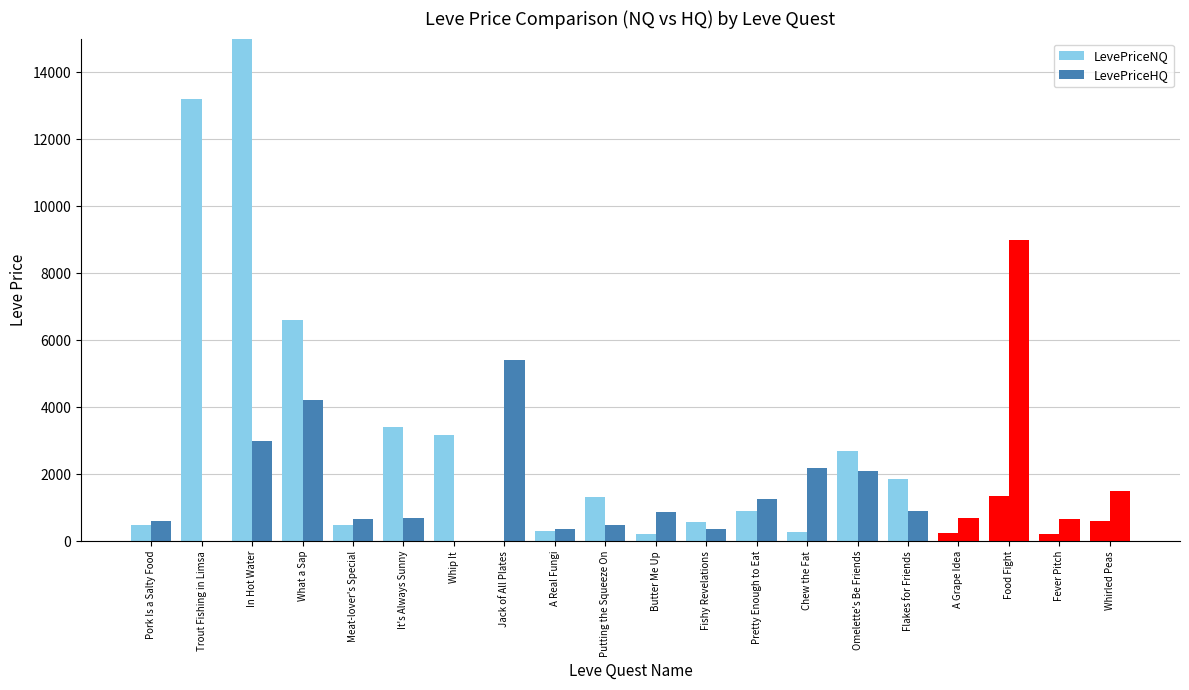

What is the spread (max minus min) of values at Whip It?

3166.0